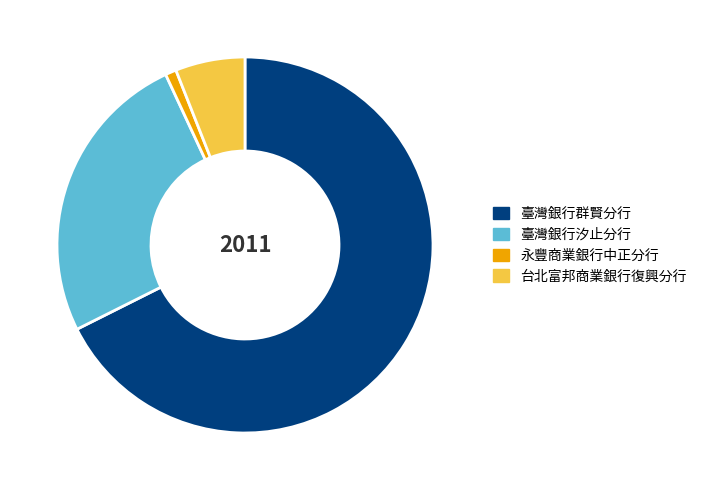

Is the sum of 台北富邦商業銀行復興分行 and 臺灣銀行汐止分行 greater than half?

No